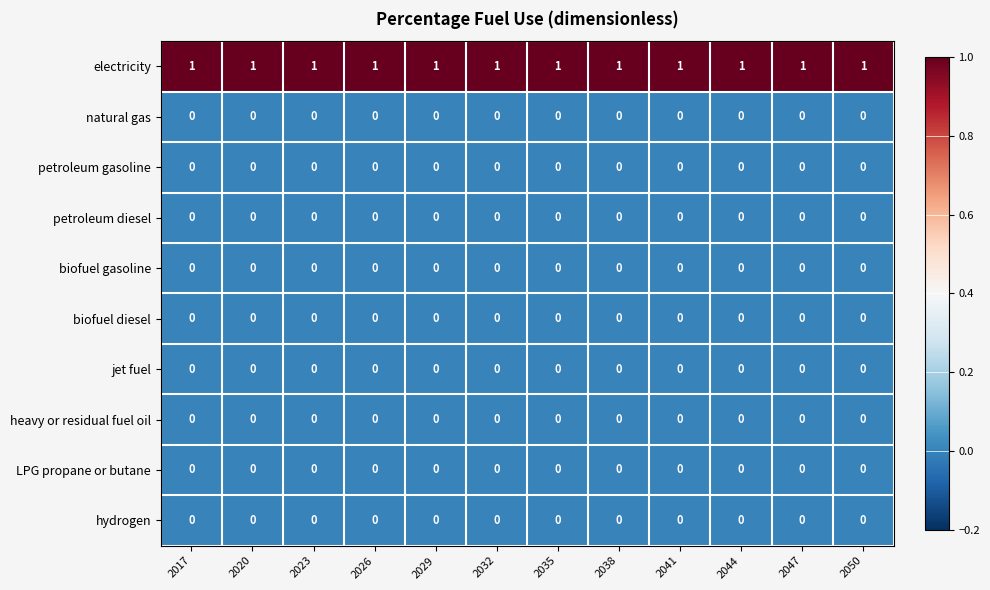

At how many categories does at least one series exceed 0?

12